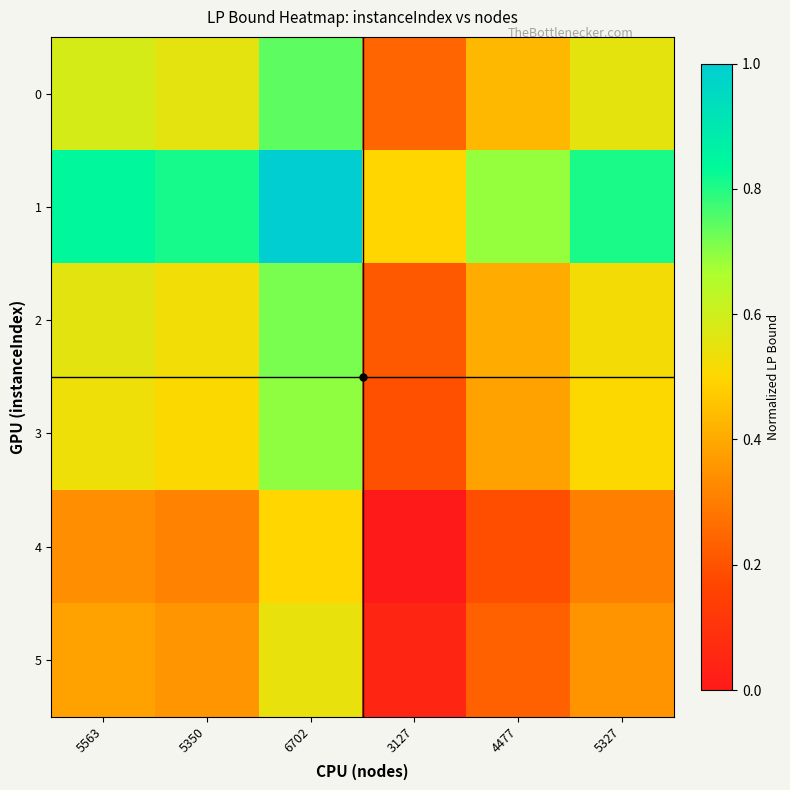

Reading right to left, what are all the values shown in this chart?

0: 5327=0.6	4477=0.4	3127=0.2	6702=0.7	5350=0.6	5563=0.6
1: 5327=0.8	4477=0.7	3127=0.5	6702=1.0	5350=0.8	5563=0.8
2: 5327=0.5	4477=0.4	3127=0.2	6702=0.7	5350=0.5	5563=0.6
3: 5327=0.5	4477=0.4	3127=0.2	6702=0.7	5350=0.5	5563=0.5
4: 5327=0.3	4477=0.2	3127=0.0	6702=0.5	5350=0.3	5563=0.3
5: 5327=0.4	4477=0.2	3127=0.0	6702=0.5	5350=0.4	5563=0.4